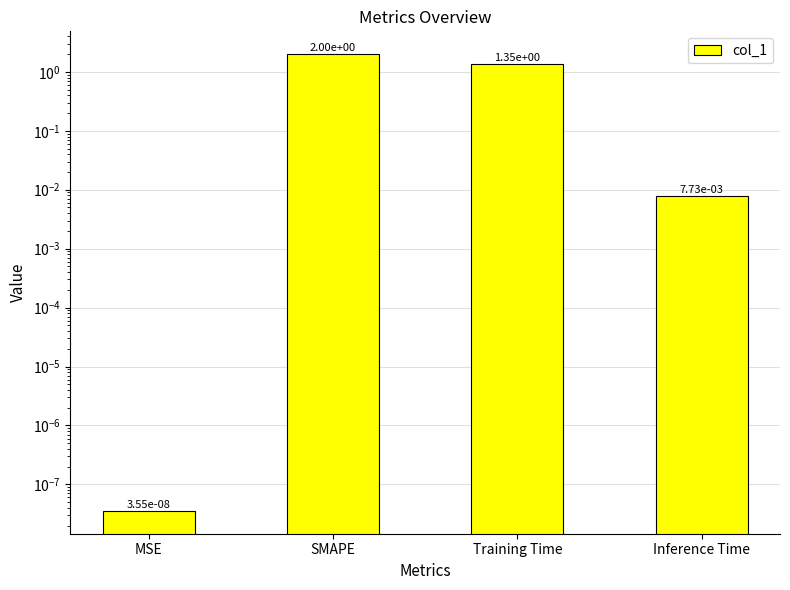

Rank the categories by value from highest to lowest.

SMAPE, Training Time, Inference Time, MSE